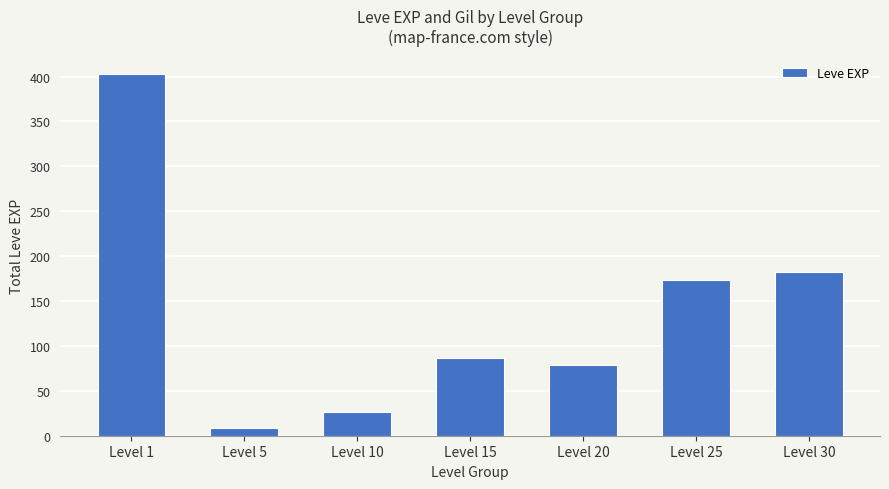

Does the chart contain stacked bars?

No